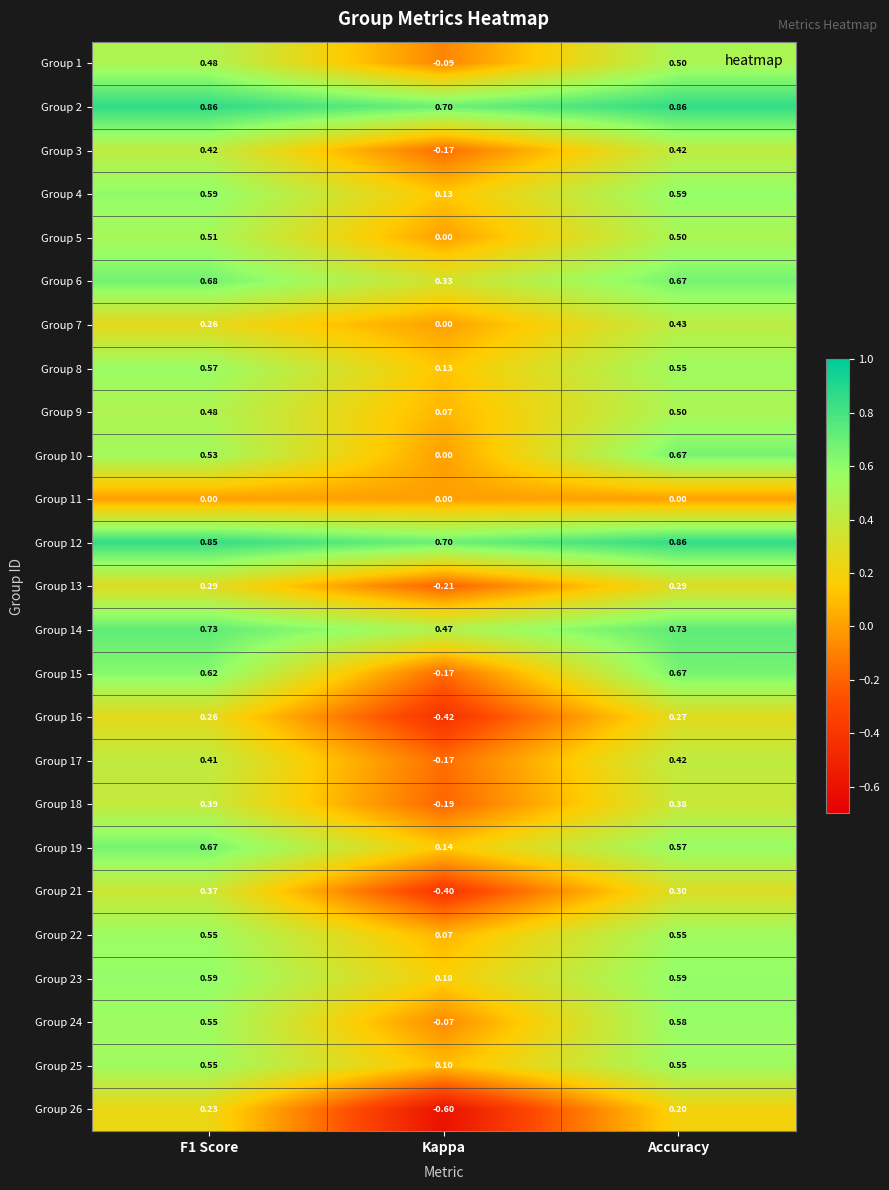

At which category is the sum across all series the highest?

Accuracy